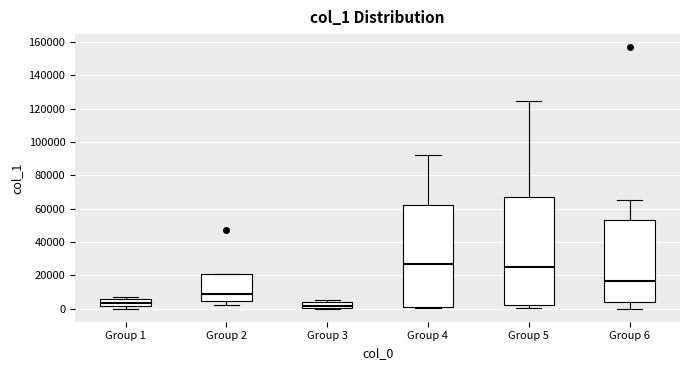

Where does the median line of the box for Group 2 sit on the y-axis? The values are not printed on the chart, so give them approximately, as read against the axis.

8000